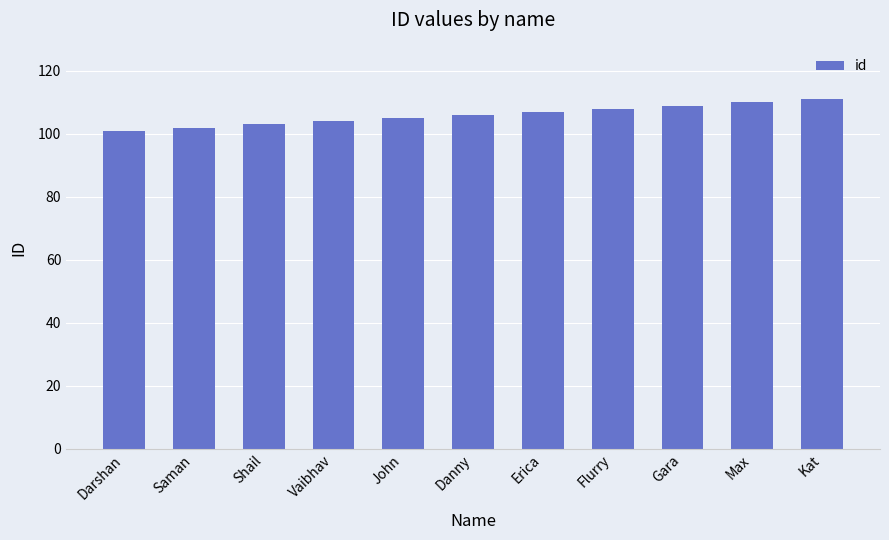

What is the sum of all values?

1166